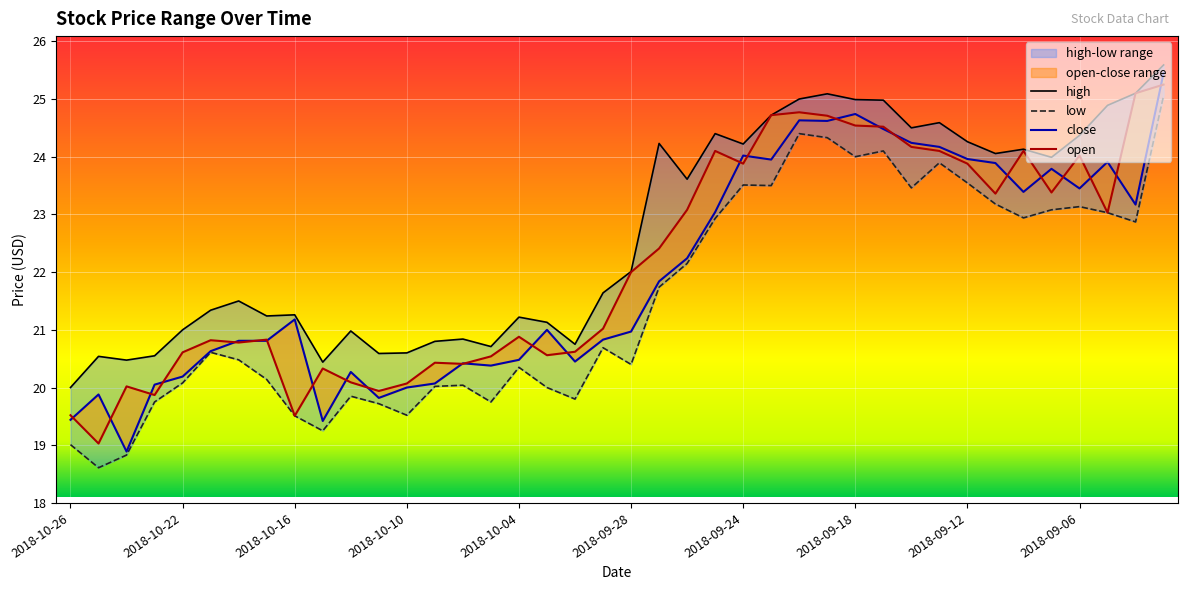

Which series has the largest range (max minus min)?

close